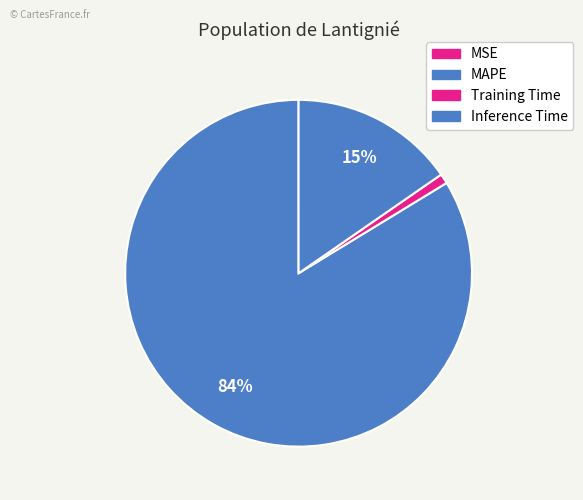

What percentage is NOT represented by Inference Time?

84.6%